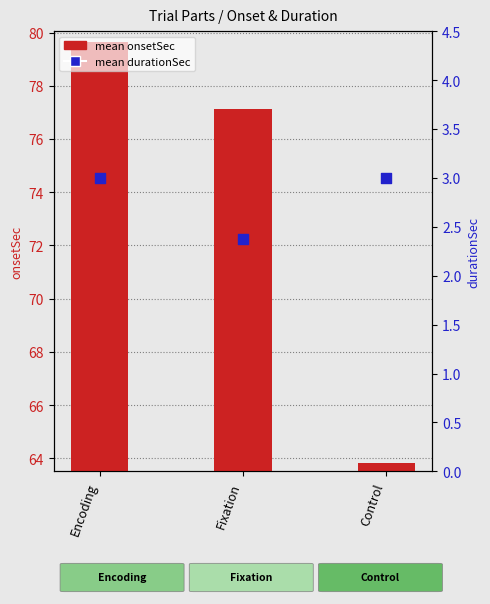

What are all the series names shown in the legend?

mean onsetSec, mean durationSec